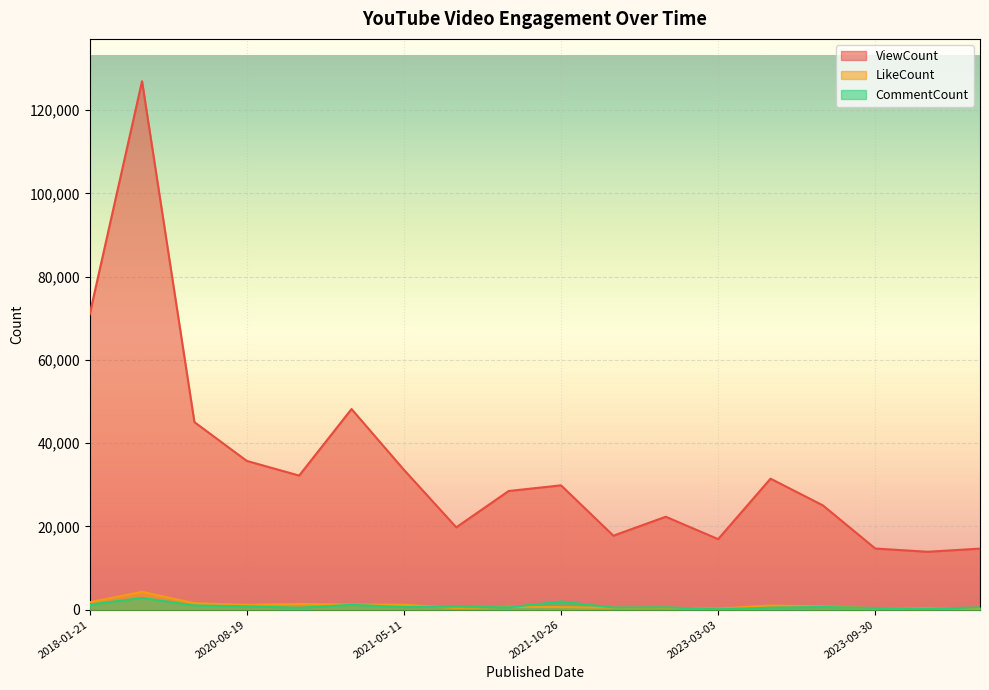

What position from the left is 2023-03-03?

13